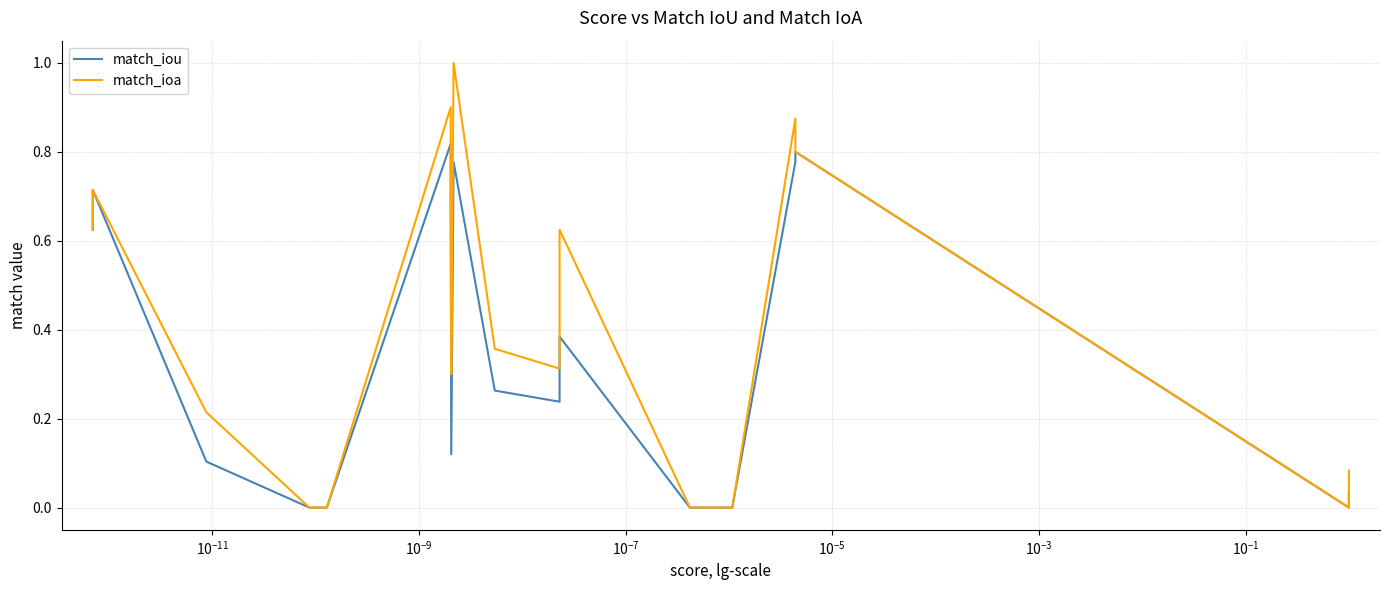

Reading right to left, what are all the values shown in this chart?

match_iou: 0.0	0.0	0.0	0.8	0.8	0.0	0.0	0.4	0.2	0.3	0.8	0.1	0.7	0.8	0.0	0.0	0.0	0.1	0.7	0.6
match_ioa: 0.1	0.1	0.0	0.8	0.9	0.0	0.0	0.6	0.3	0.4	1.0	0.3	0.7	0.9	0.0	0.0	0.0	0.2	0.7	0.6